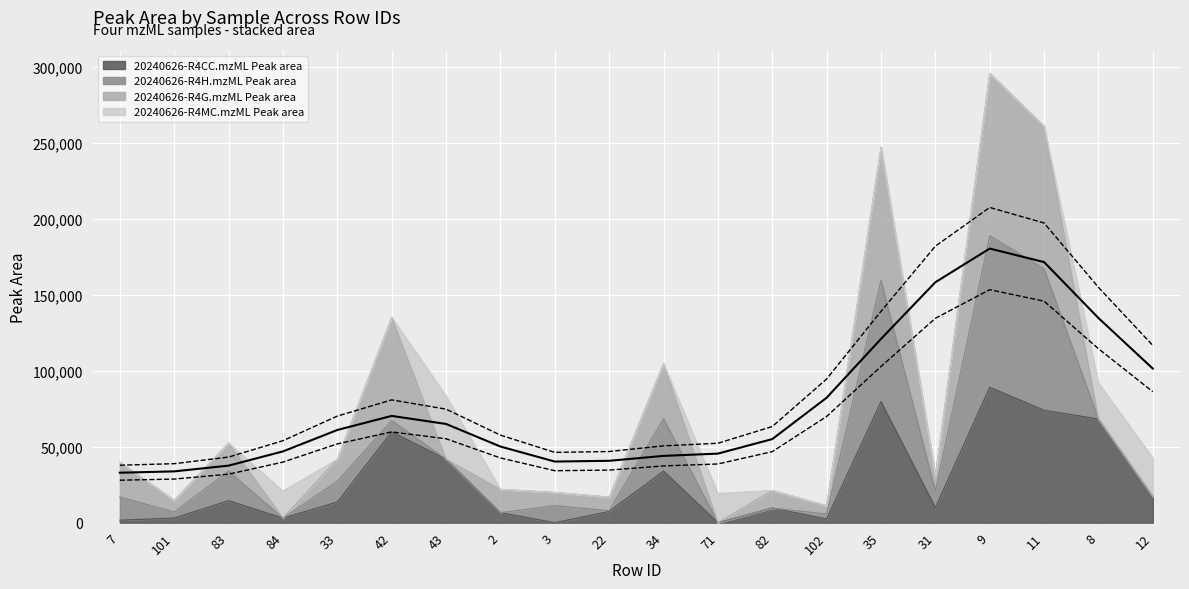

True or false: Lower bound and Upper bound intersect in this chart.

False